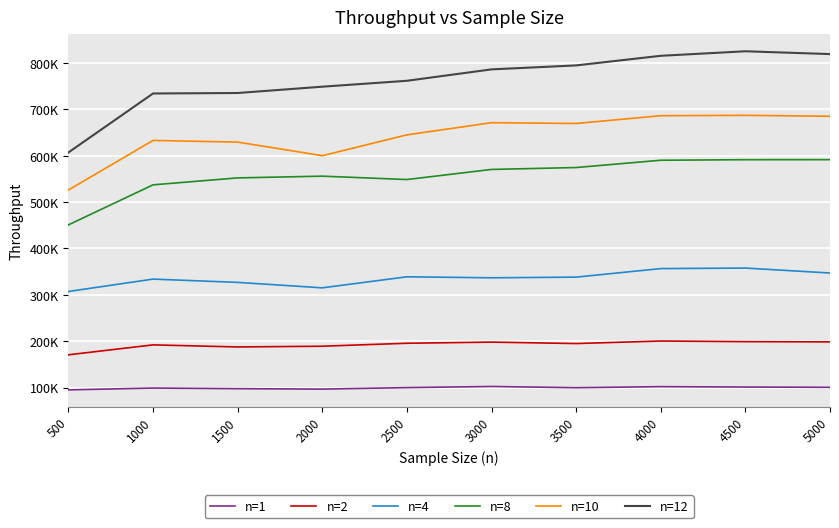

True or false: n=1 and n=2 intersect in this chart.

False